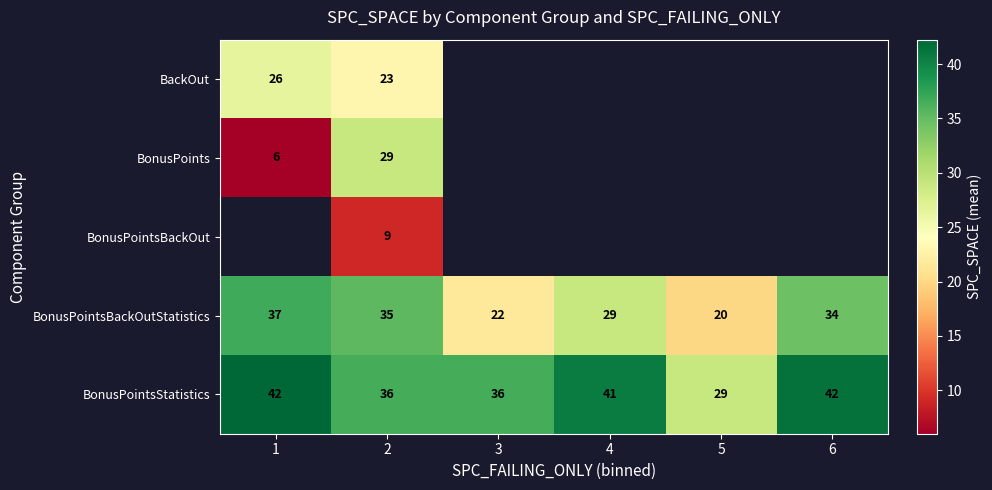

Between 1 and 5, which series saw the biggest shift?

BonusPointsBackOutStatistics